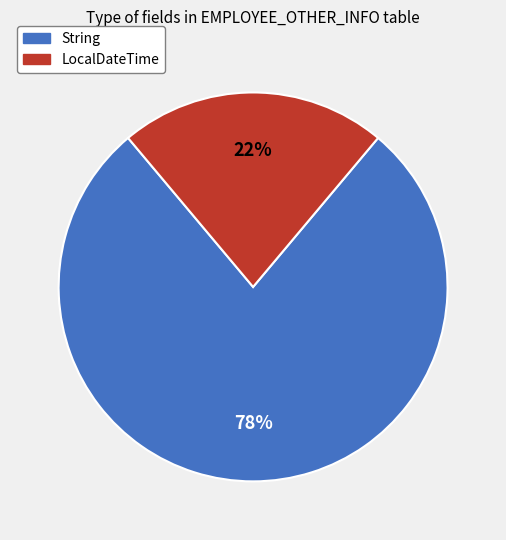

Is there a majority slice in this chart?

Yes